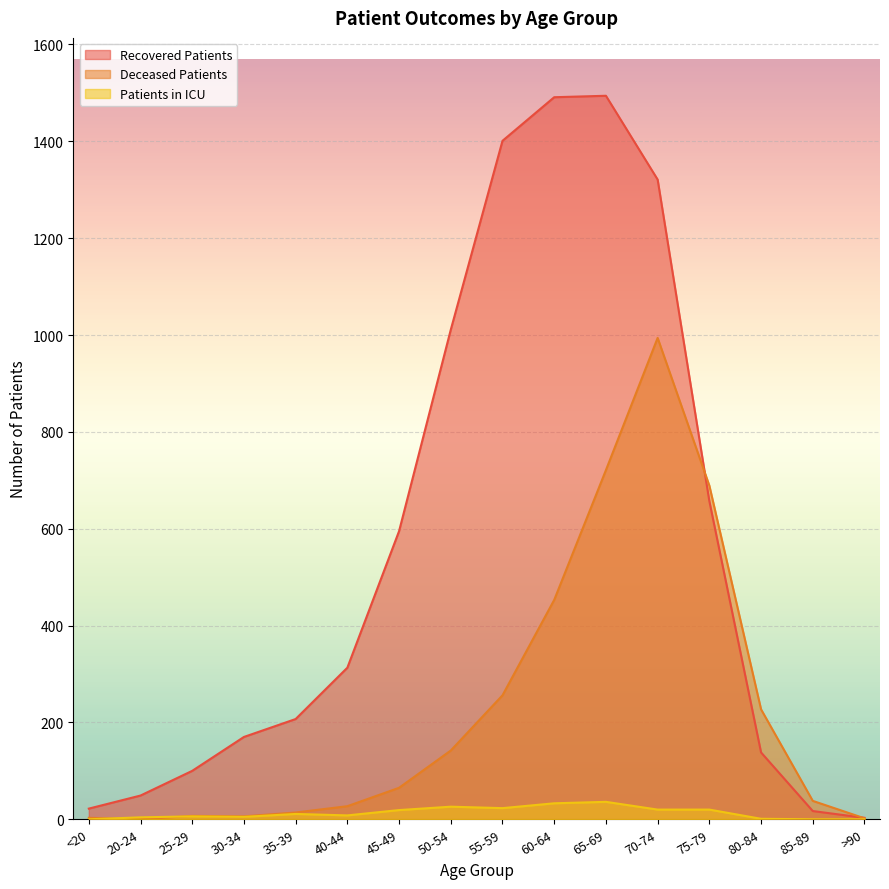

At 65-69, list the series in order from smallest to largest.

Patients in ICU, Deceased Patients, Recovered Patients